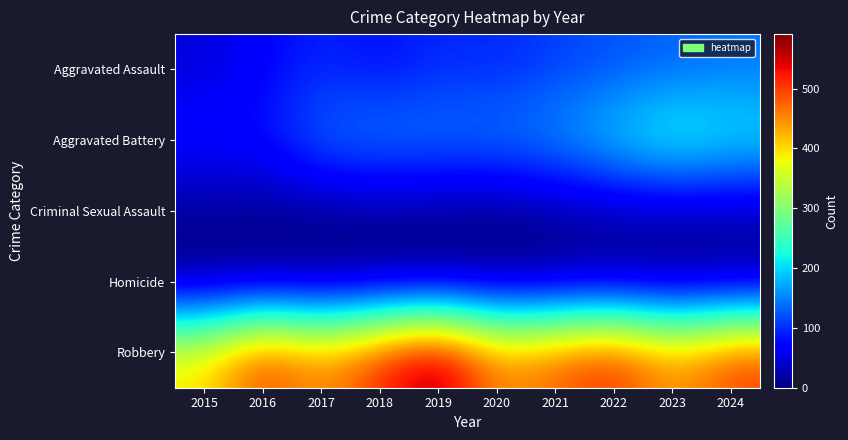

Which label corresponds to the largest value in the chart?

2019